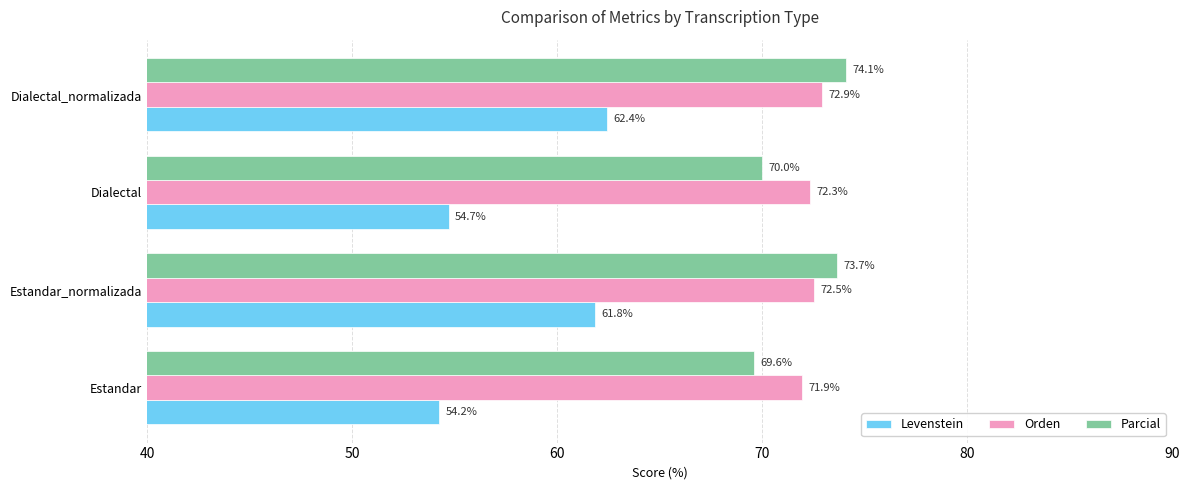

Where is Levenstein nearest to the value 58?

Dialectal